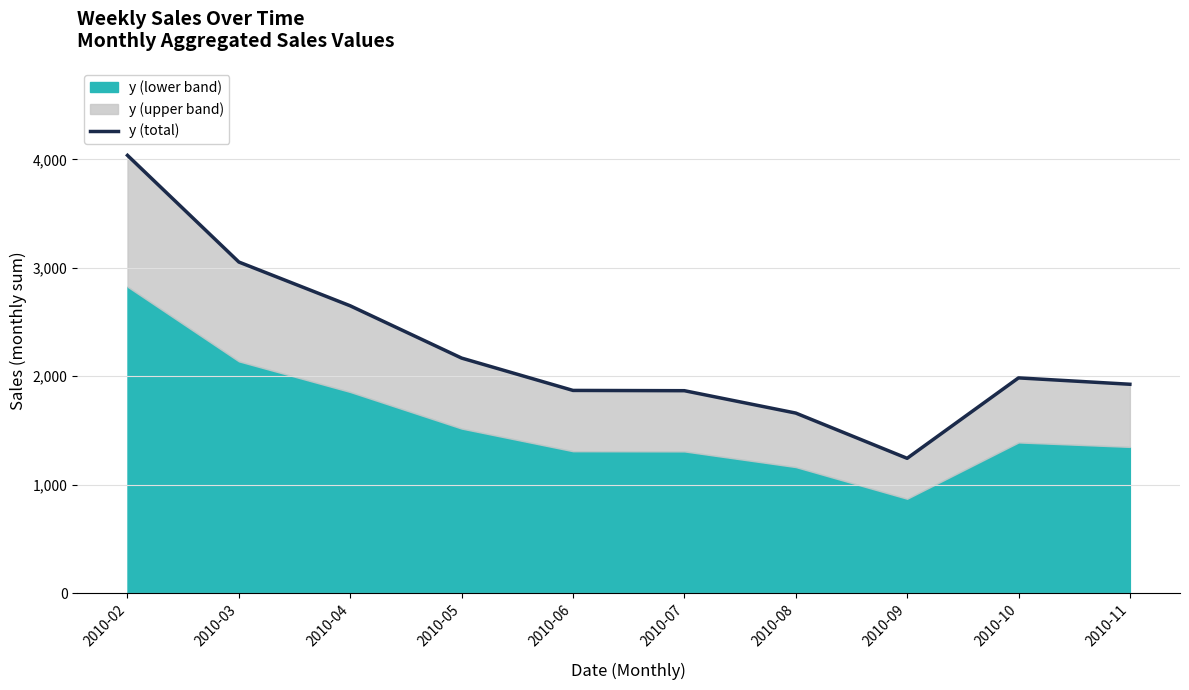

Does the chart have visible grid lines?

Yes